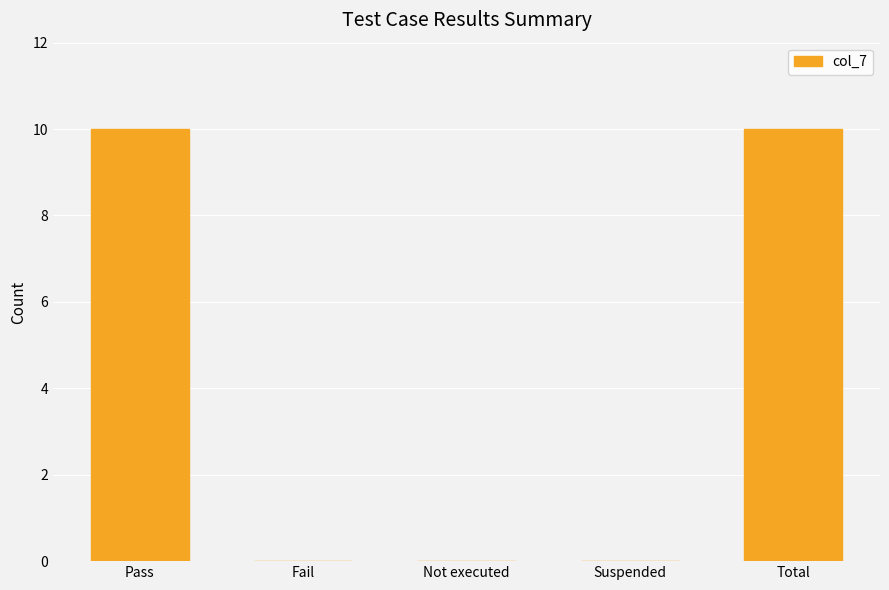

What is the change in value from Pass to Suspended?

-10